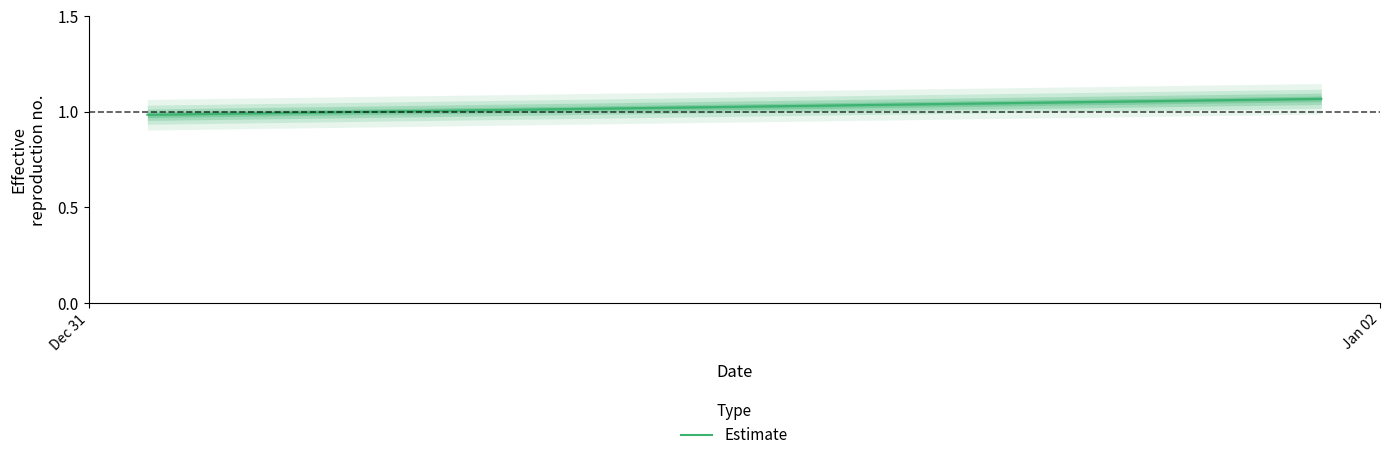

Reading left to right, list all the values displayed in this chart.

1.0	1.1